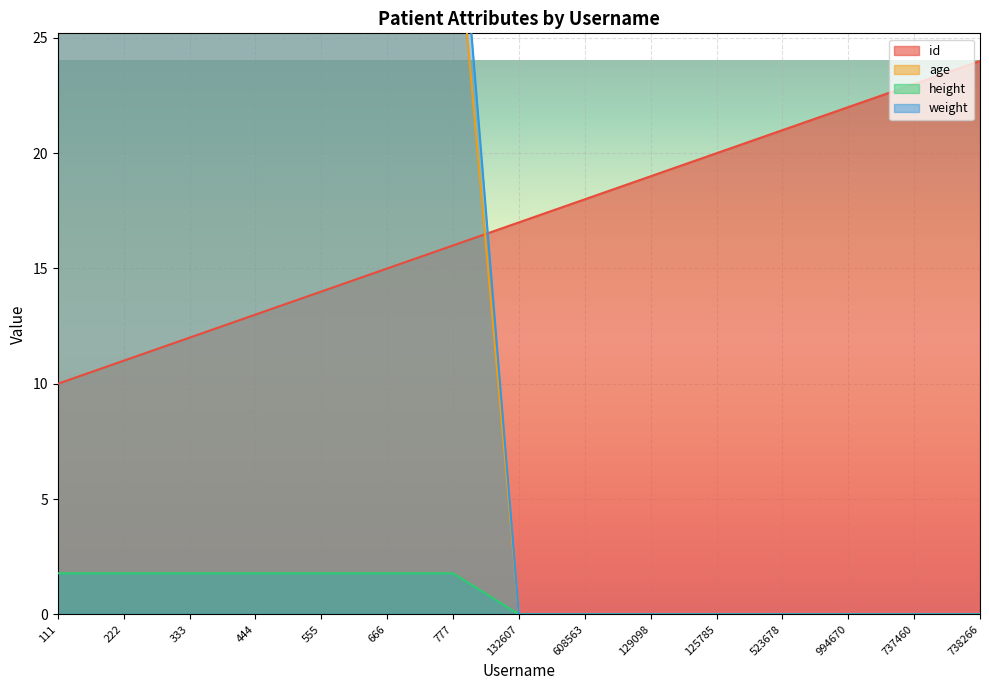

True or false: height has a value of 1.2 at 125785.

False